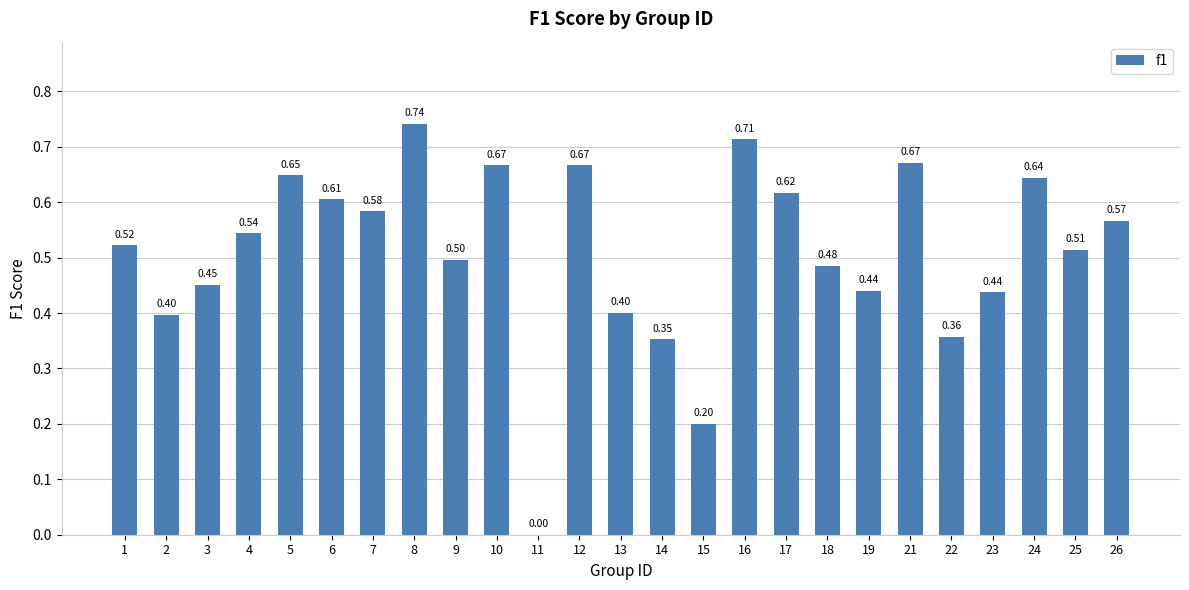

The chart shows a value of 0.7 at 25. True or false?

False